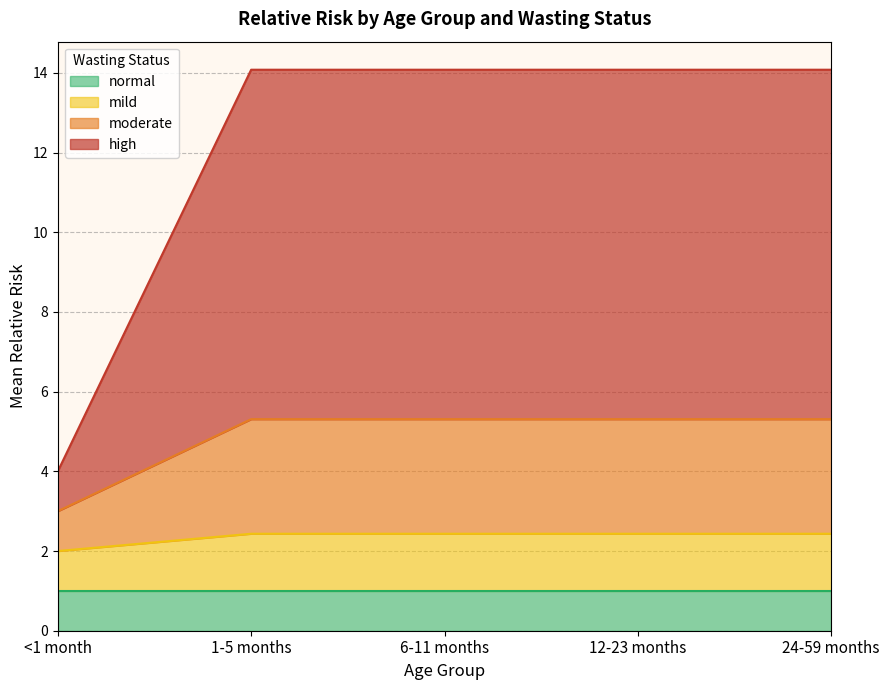

What is the total value across all series at <1 month?

4.0